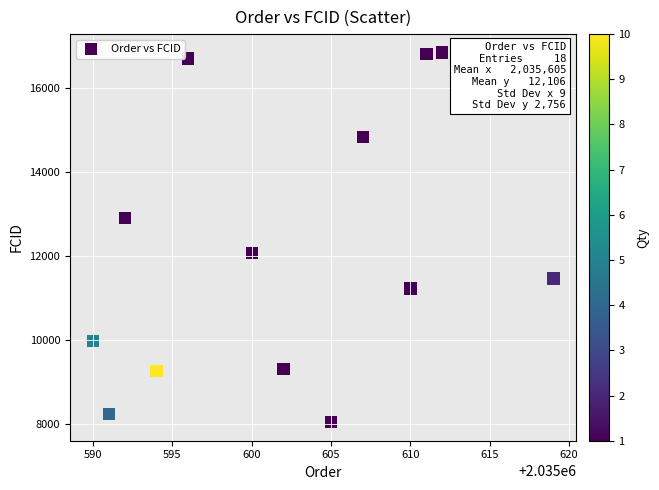

What Y value in the scatter plot is closest to 12439?

12074